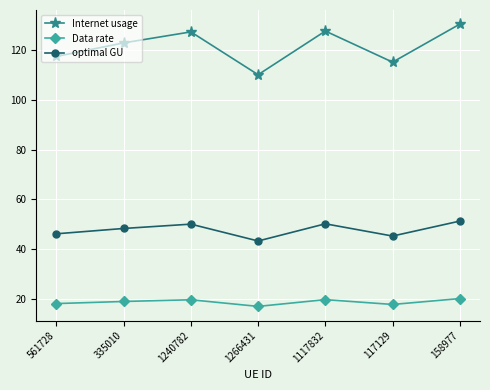

Read the optimal GU value at 158977.

51.3